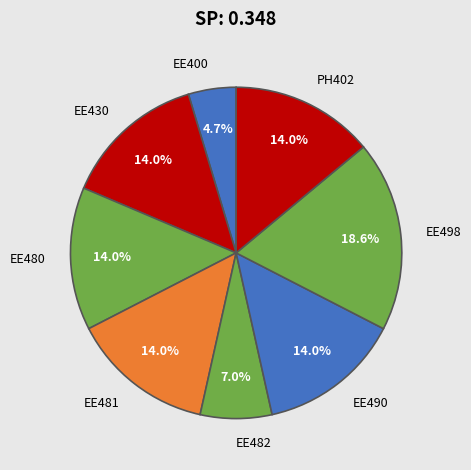

The PH402 slice represents 29% of the pie. True or false?

False